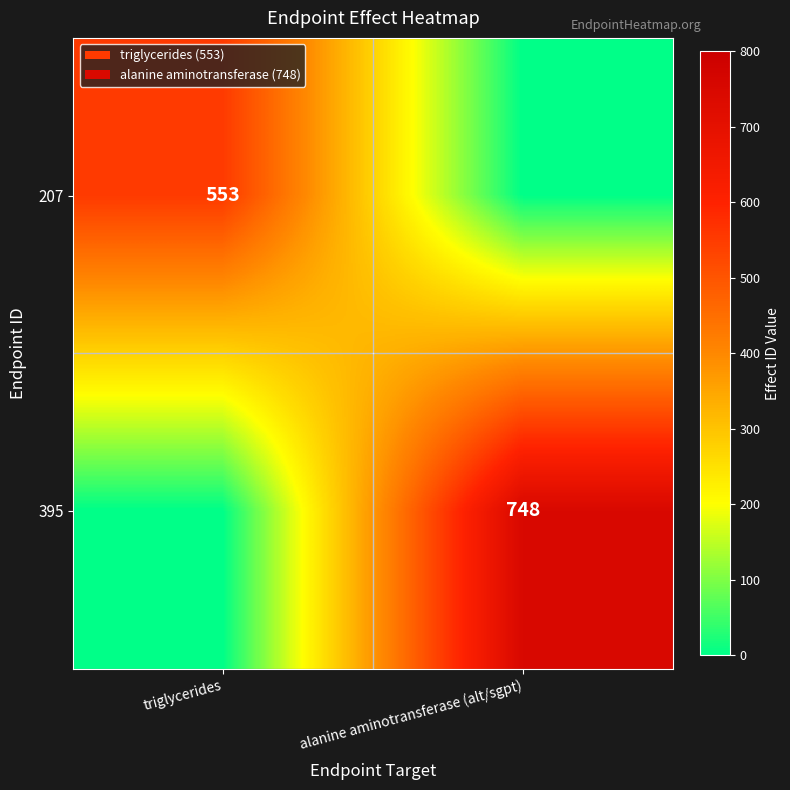

Is it true that 207 equals 251 at triglycerides?

False